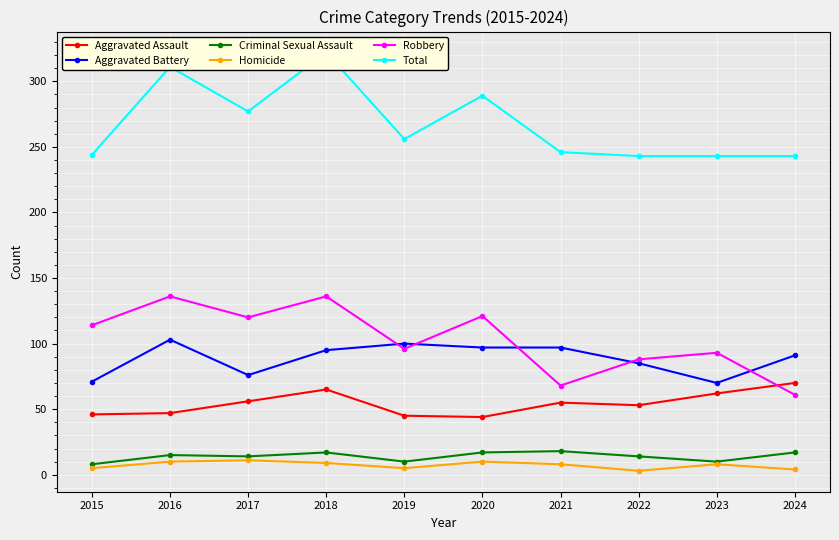

What is the maximum value shown in the chart?

322